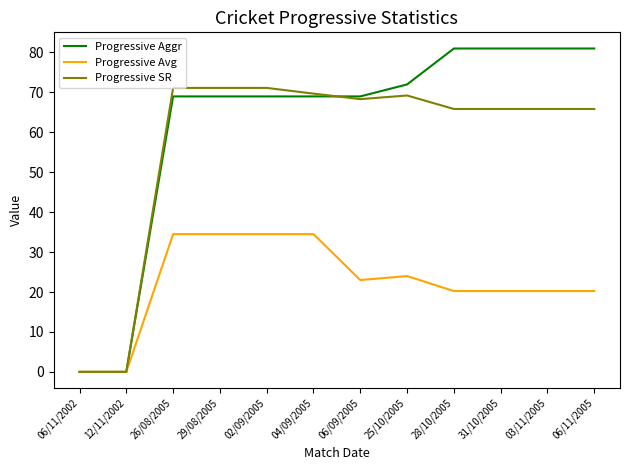

What position from the left is 31/10/2005?

10